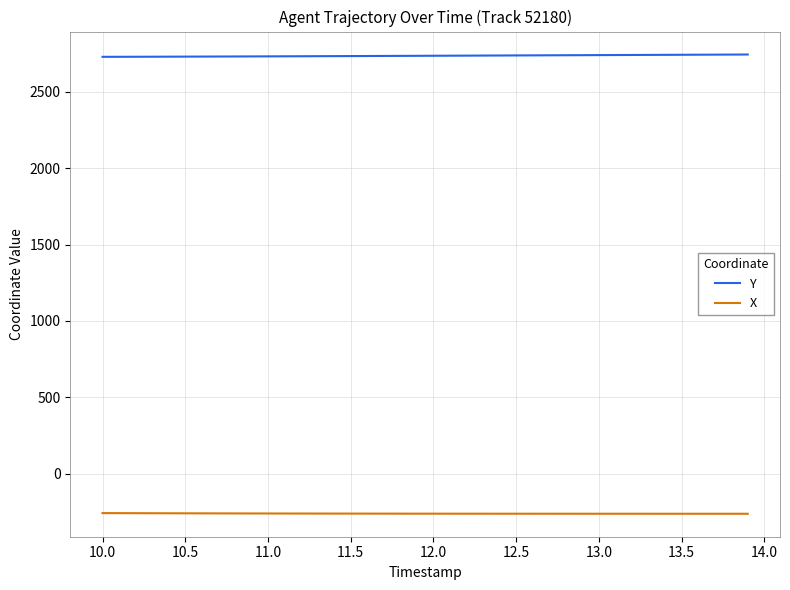

Which series has the largest total across all categories?

Y